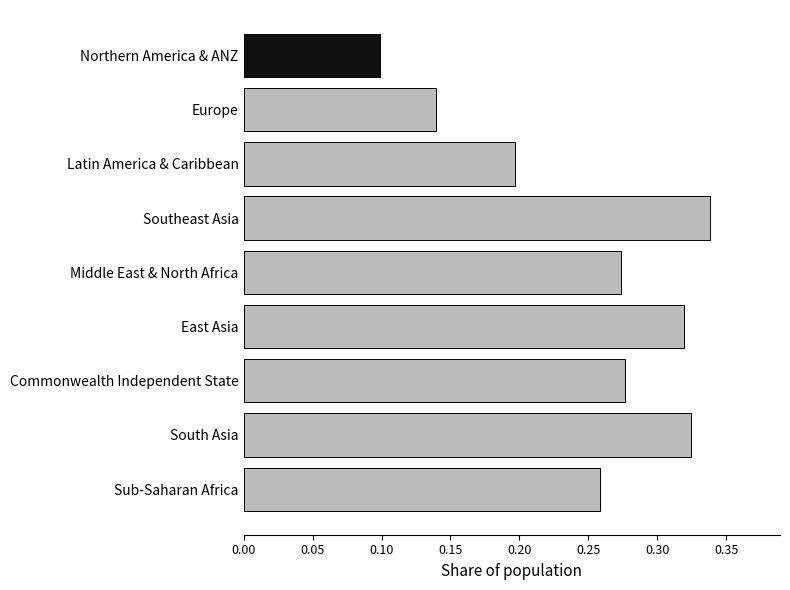

How many bars are there in total?

9